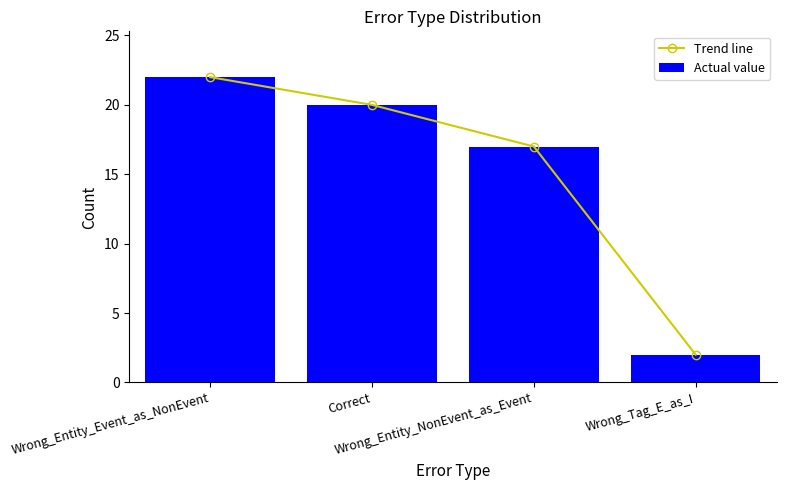

How many data points in Actual value are less than 20?

2